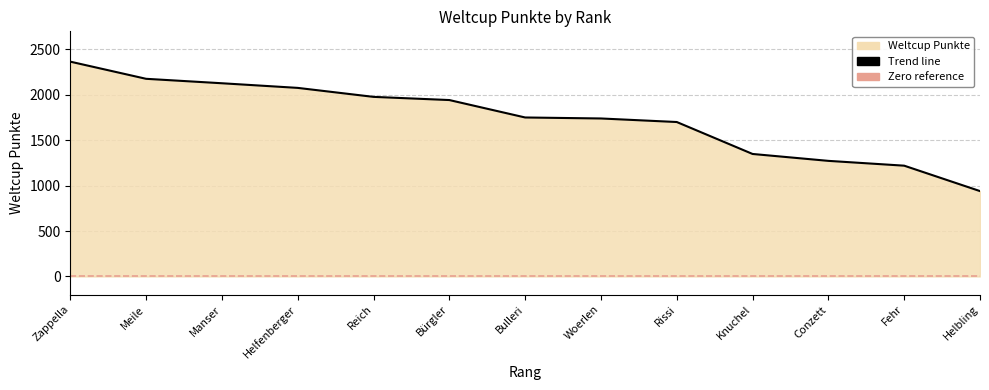

True or false: the data has more than 2 interior local peaks.

False